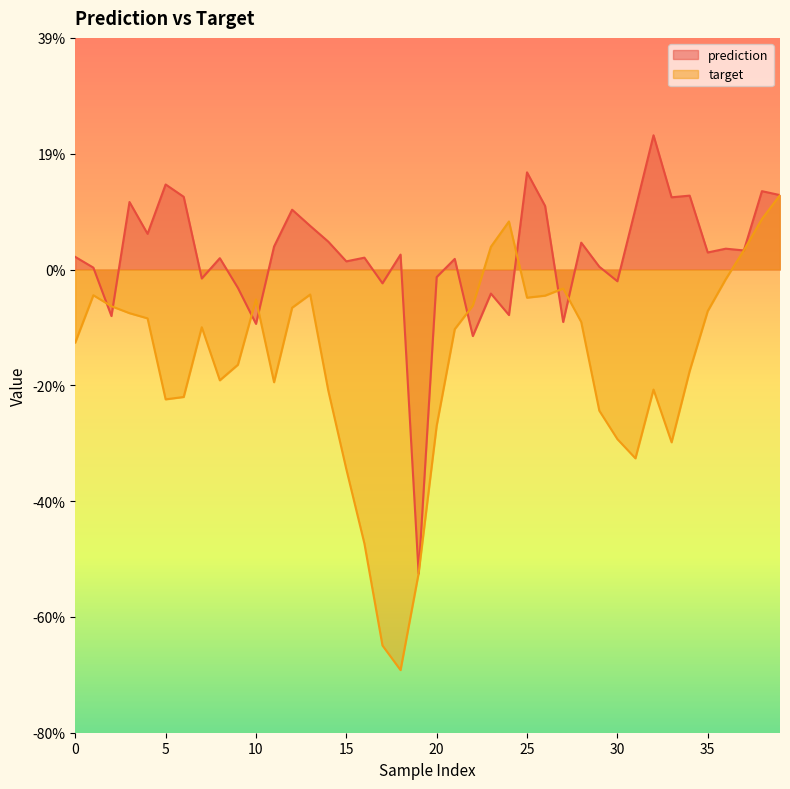

Which series has the widest spread of values?

target